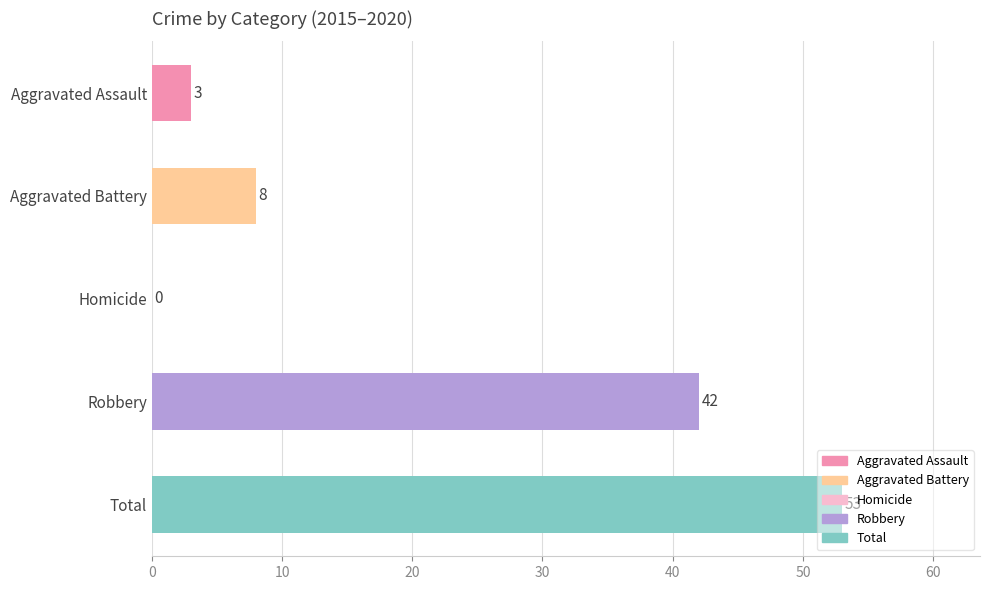

What is the maximum value shown in the chart?

53